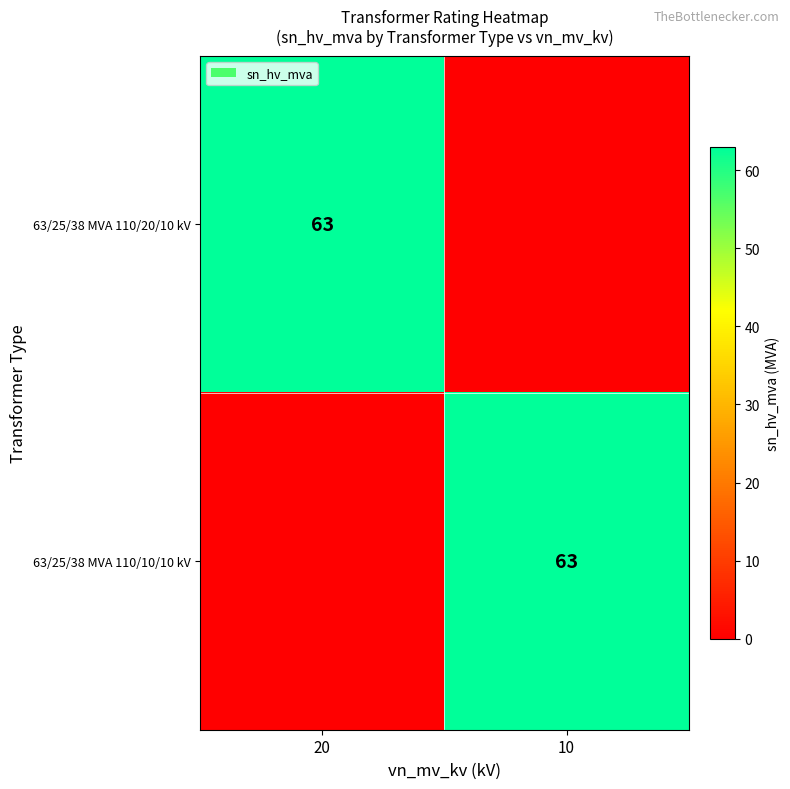

The value of 63/25/38 MVA 110/10/10 kV at 10 is 63. True or false?

True